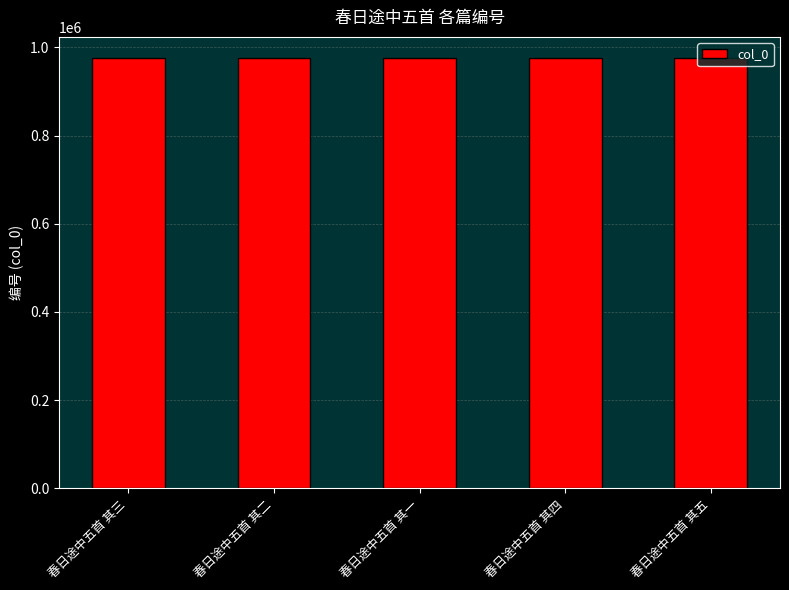

What is the approximate value at 春日途中五首 其五?

974861